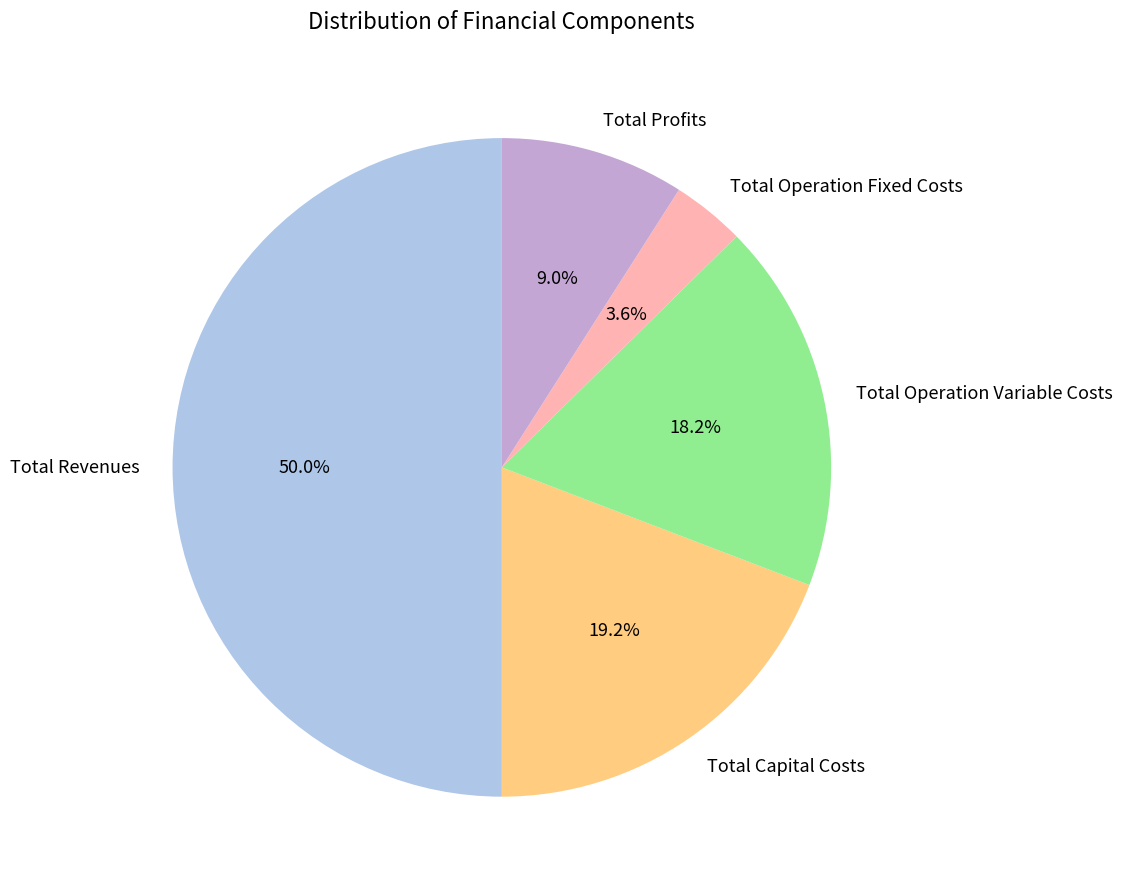

Count the number of slices in the pie.

5